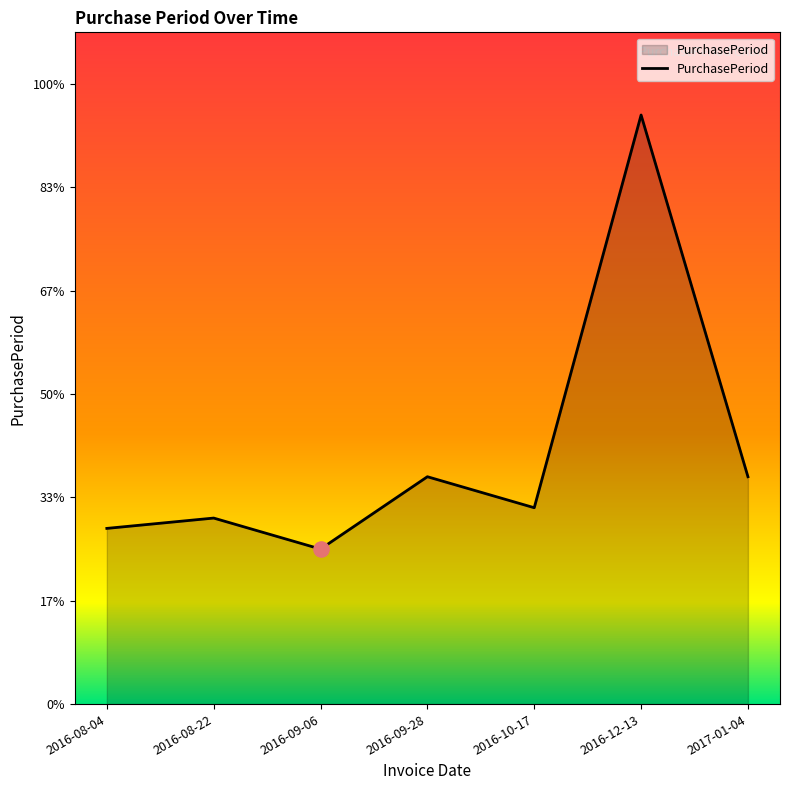

Which has a higher value, 2016-10-17 or 2016-12-13?

2016-12-13